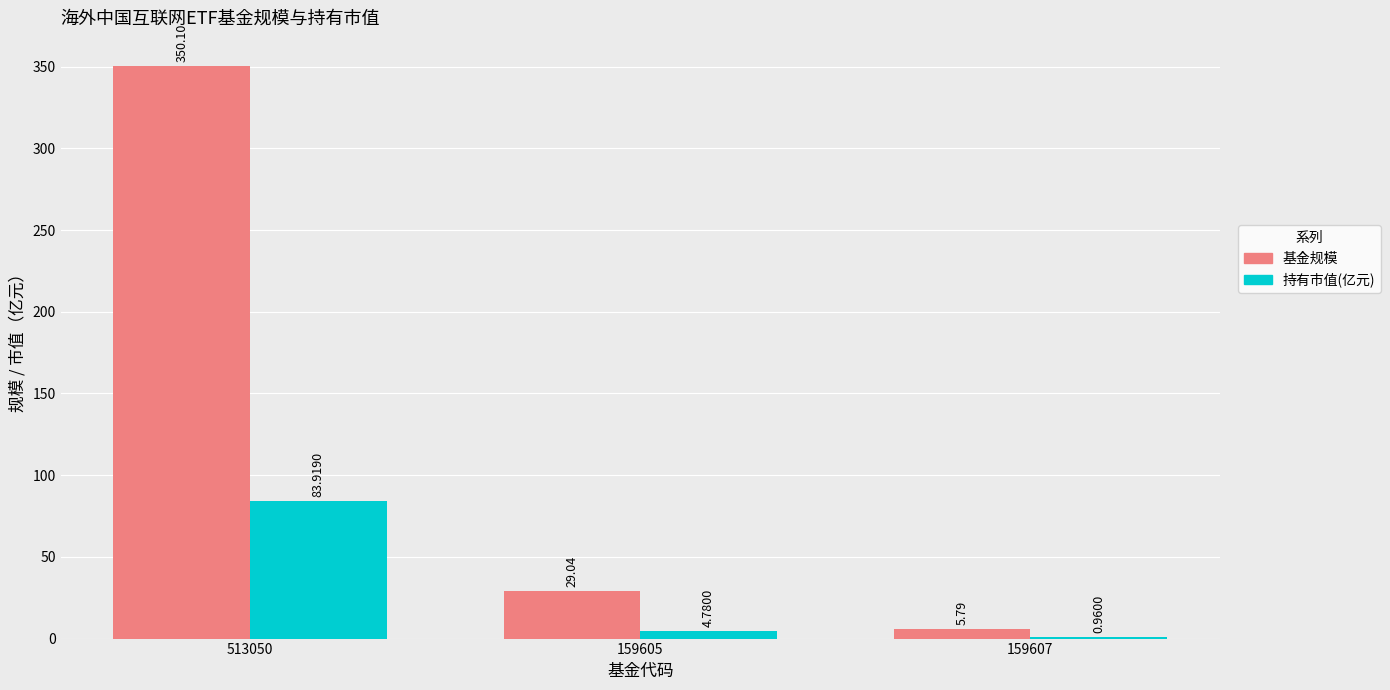

Is the value of 基金规模 at 159607 greater than the value of 持有市值(亿元) at 159605?

Yes